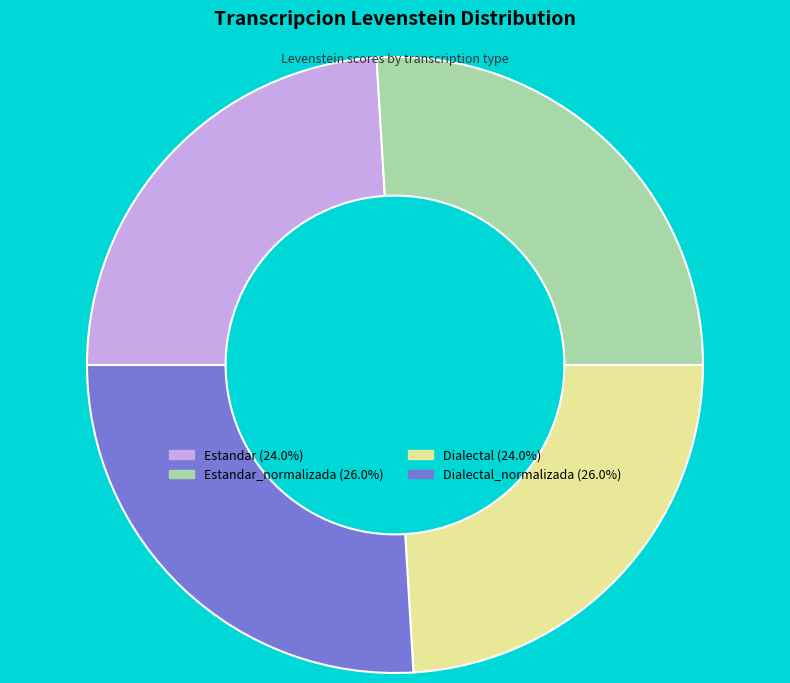

How many segments does this pie chart have?

4